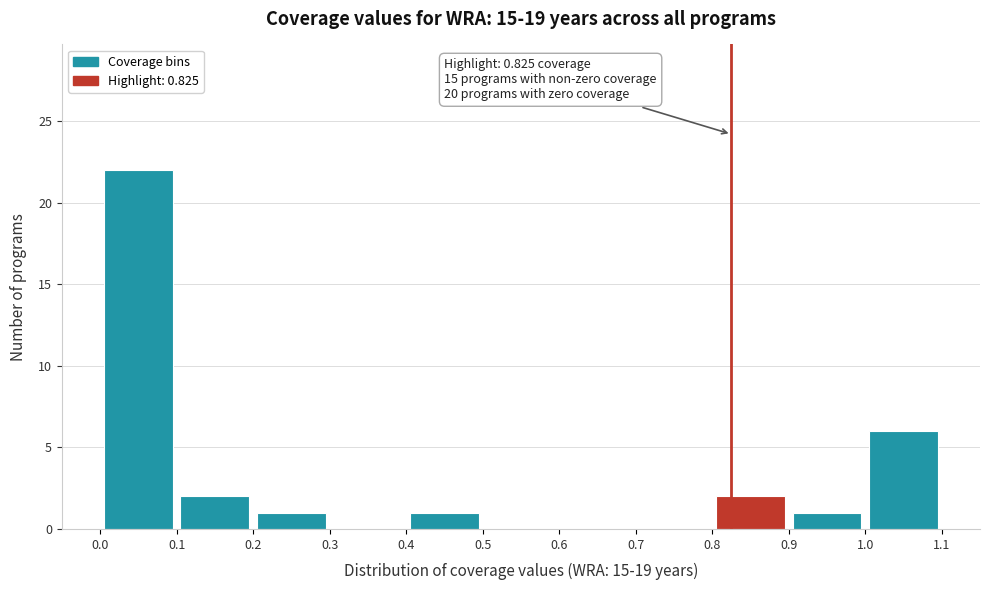

Over which range of the x-axis is the bar tallest?

0.0 to 0.1